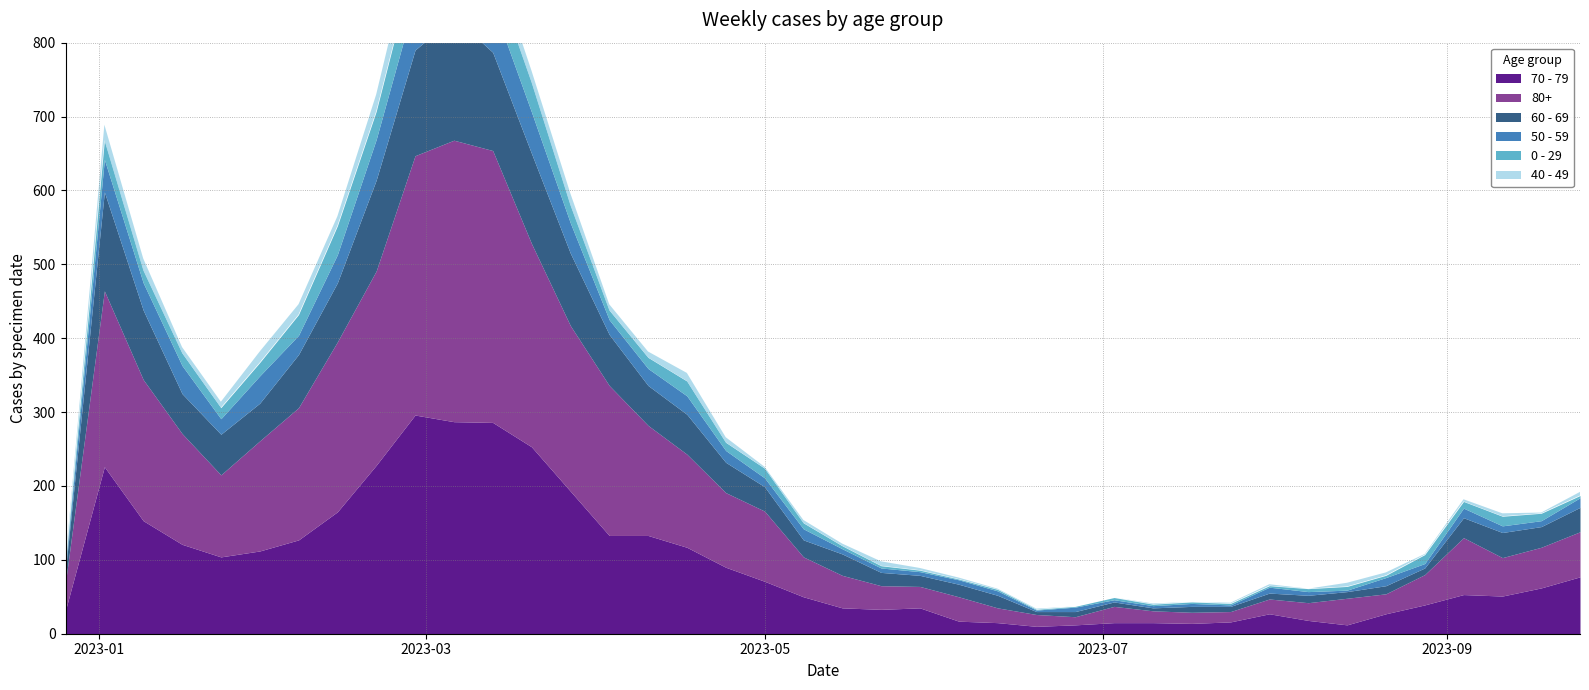

How many values in the 50 - 59 series exceed 13?

18